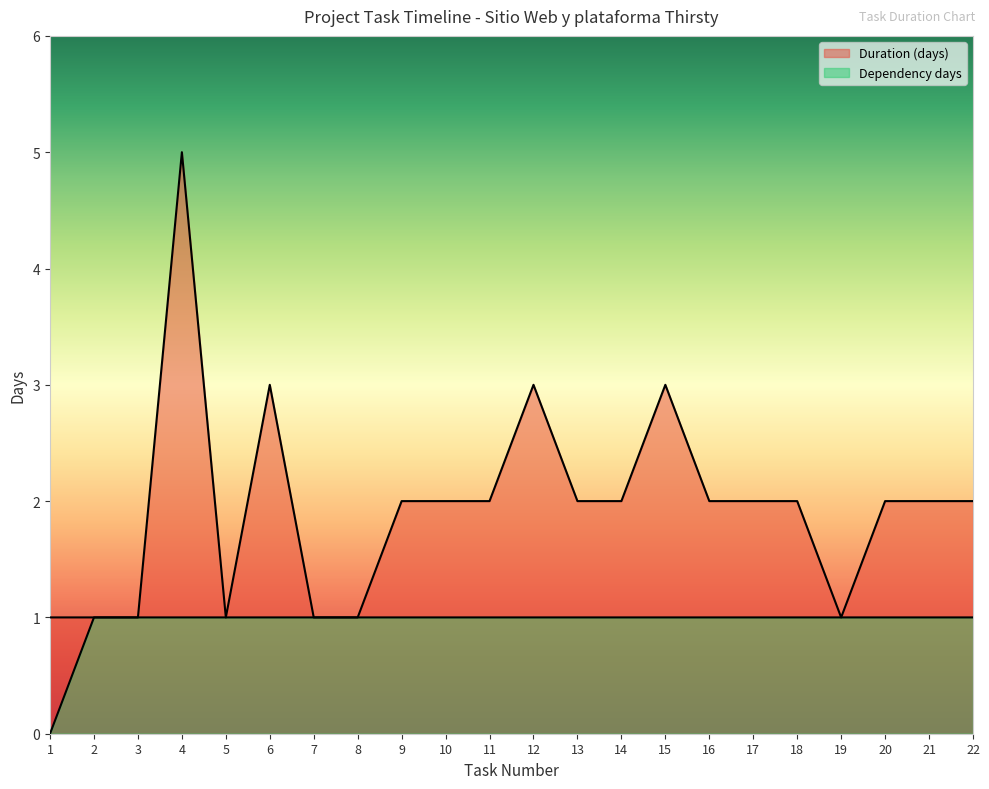

What is the maximum value for Dependency days?

1